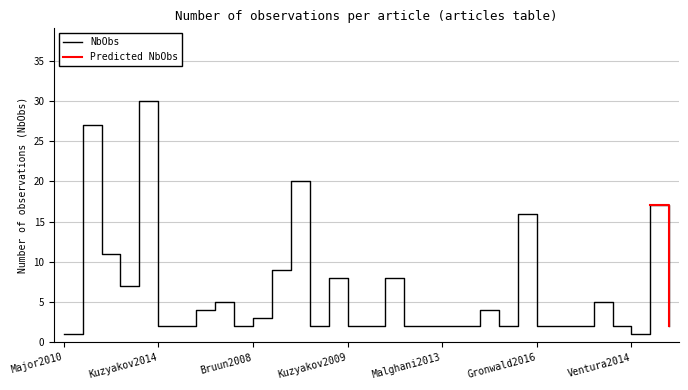

What is the ratio of the value at Kuzyakov2009 to the value at Farrell2013?

1.0